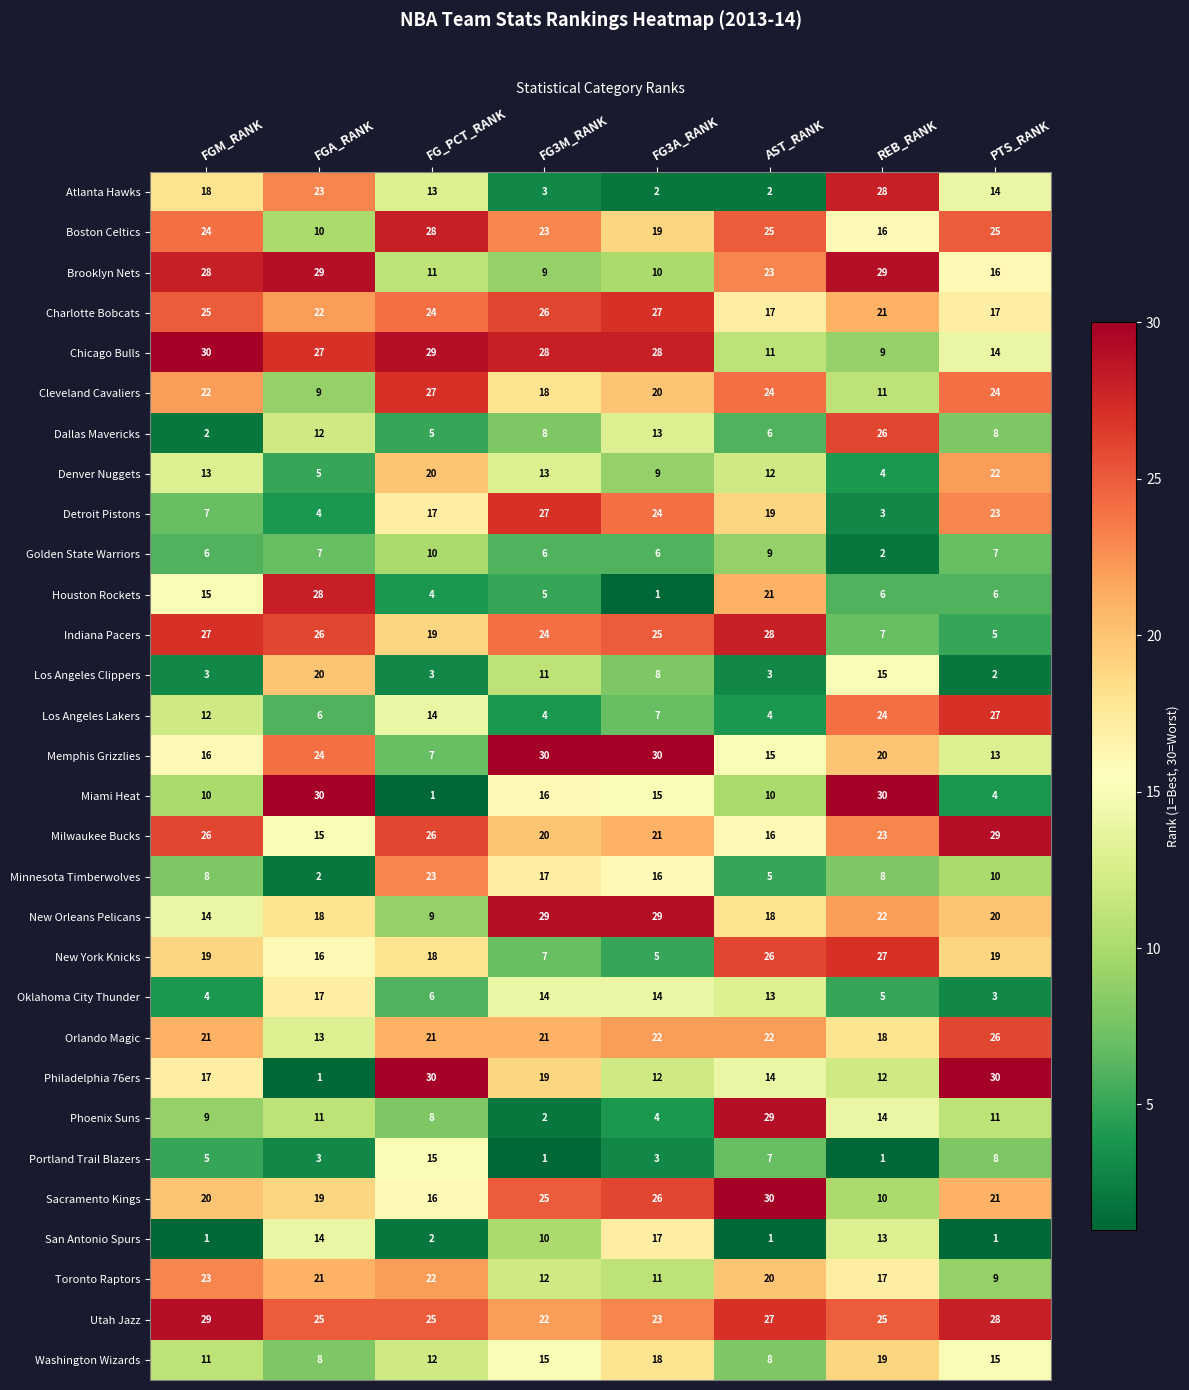

What is the spread (max minus min) of values at FG3A_RANK?

29